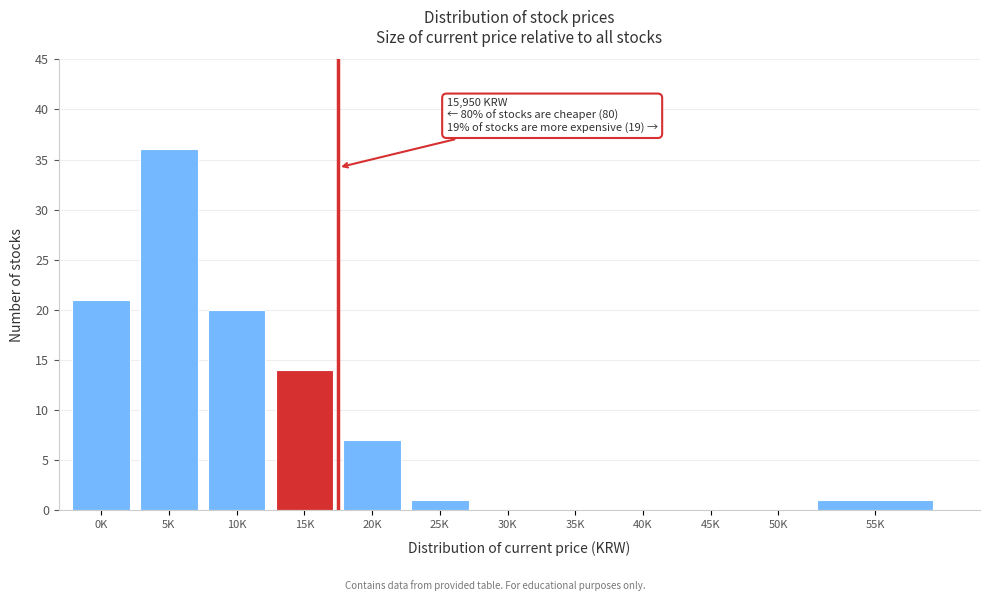

Reading left to right, what are all the values shown in this chart?

0K=21	5K=36	10K=20	15K=14	20K=7	25K=1	30K=0	35K=0	40K=0	45K=0	50K=0	55K=1